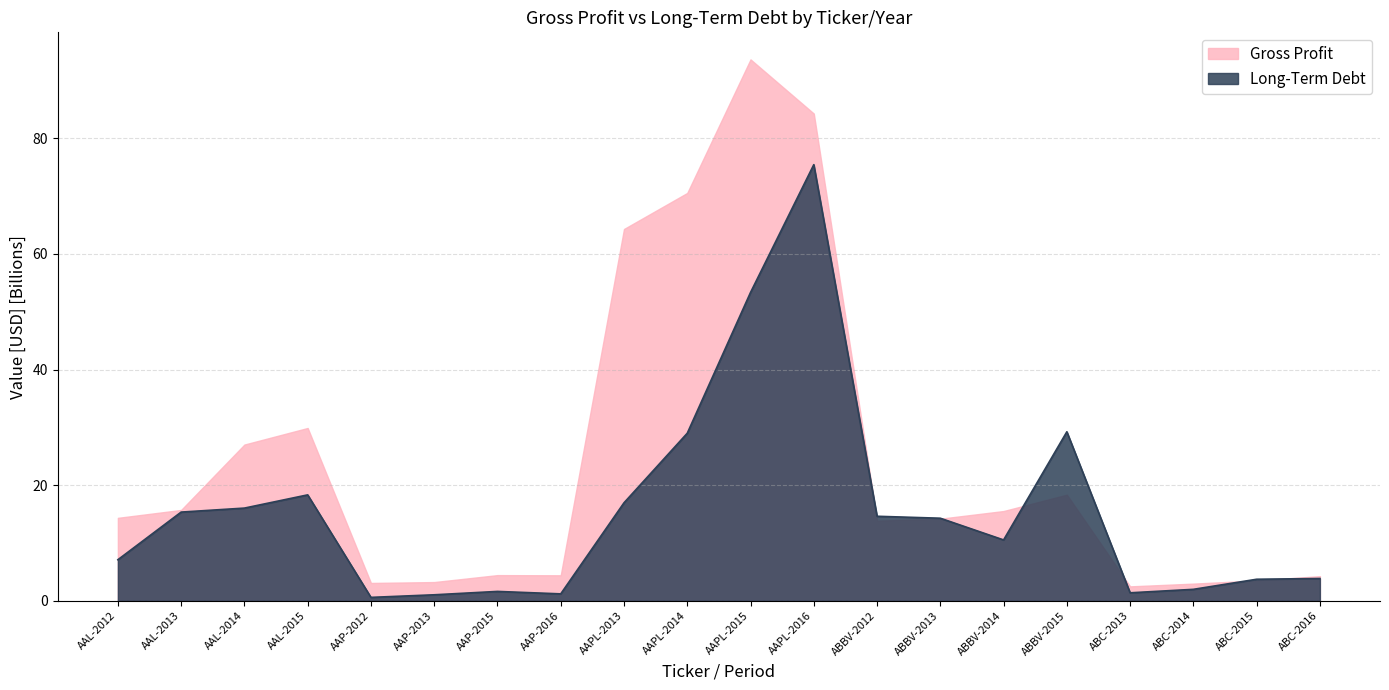

Does the chart have visible grid lines?

Yes